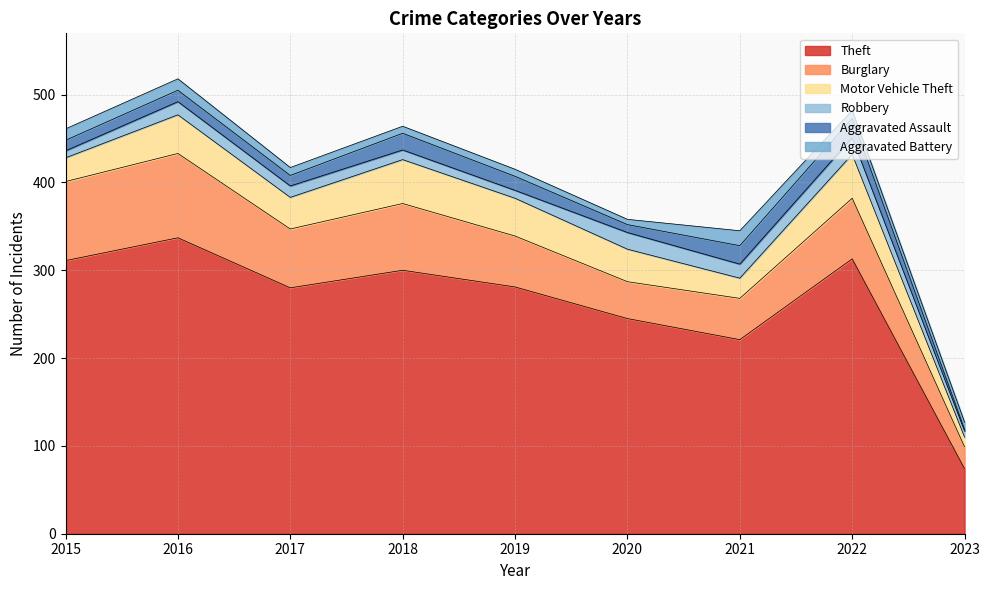

What are all the series names shown in the legend?

Theft, Burglary, Motor Vehicle Theft, Robbery, Aggravated Assault, Aggravated Battery